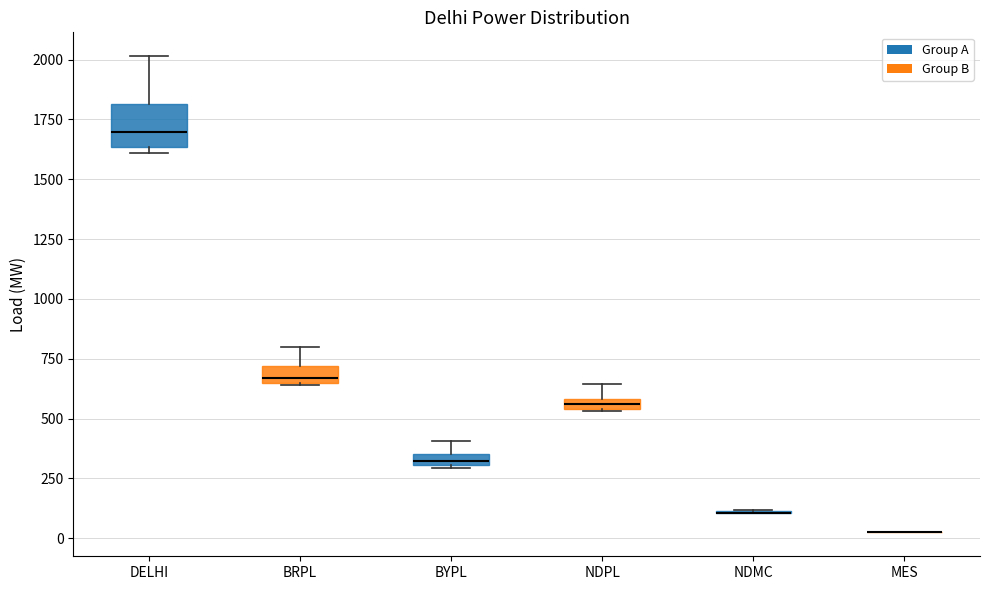

Which box is the tallest, from its lower edge to its upper edge?

DELHI